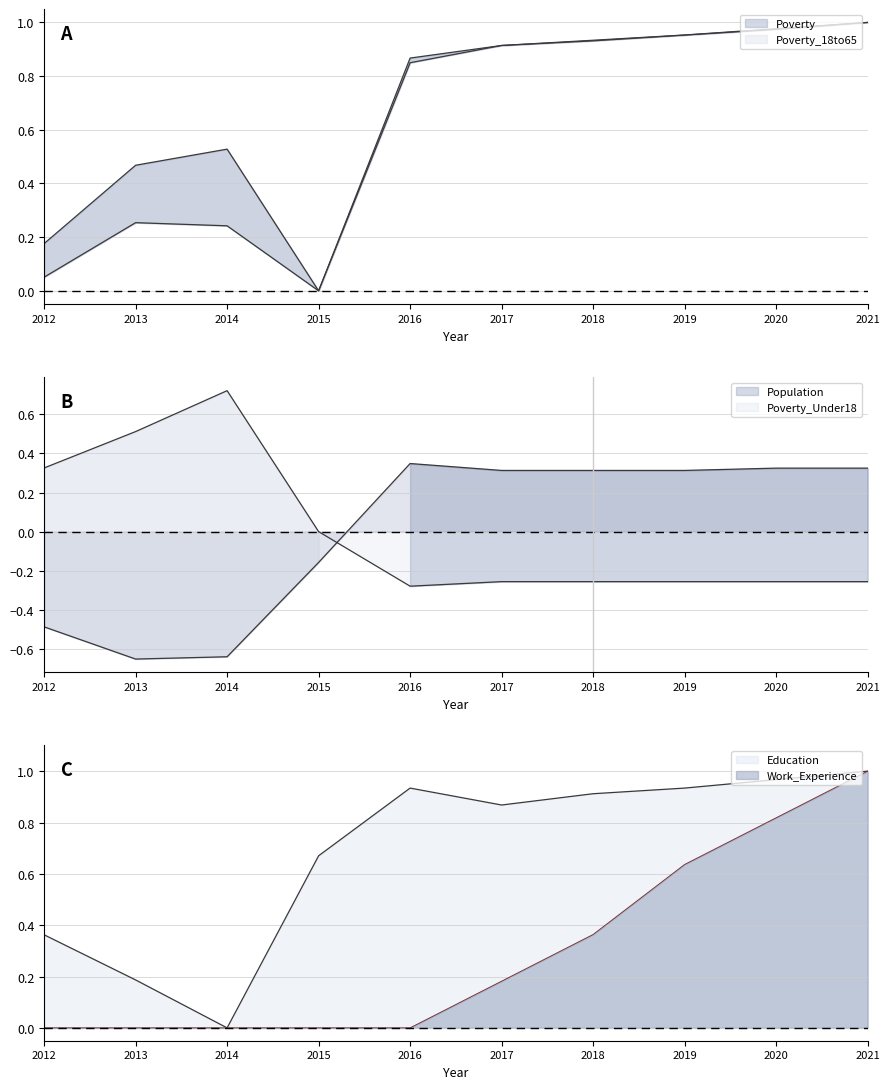

Where is Population nearest to the value 0?

2015